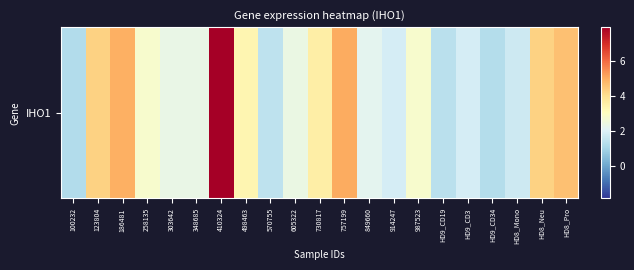

The value at 186481 is 6.9. True or false?

False